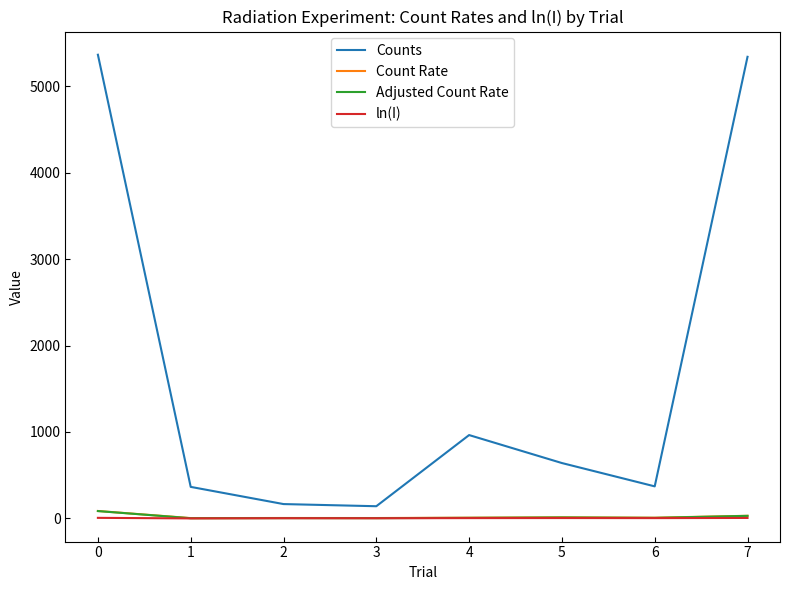

What is the maximum value shown in the chart?

5367.0